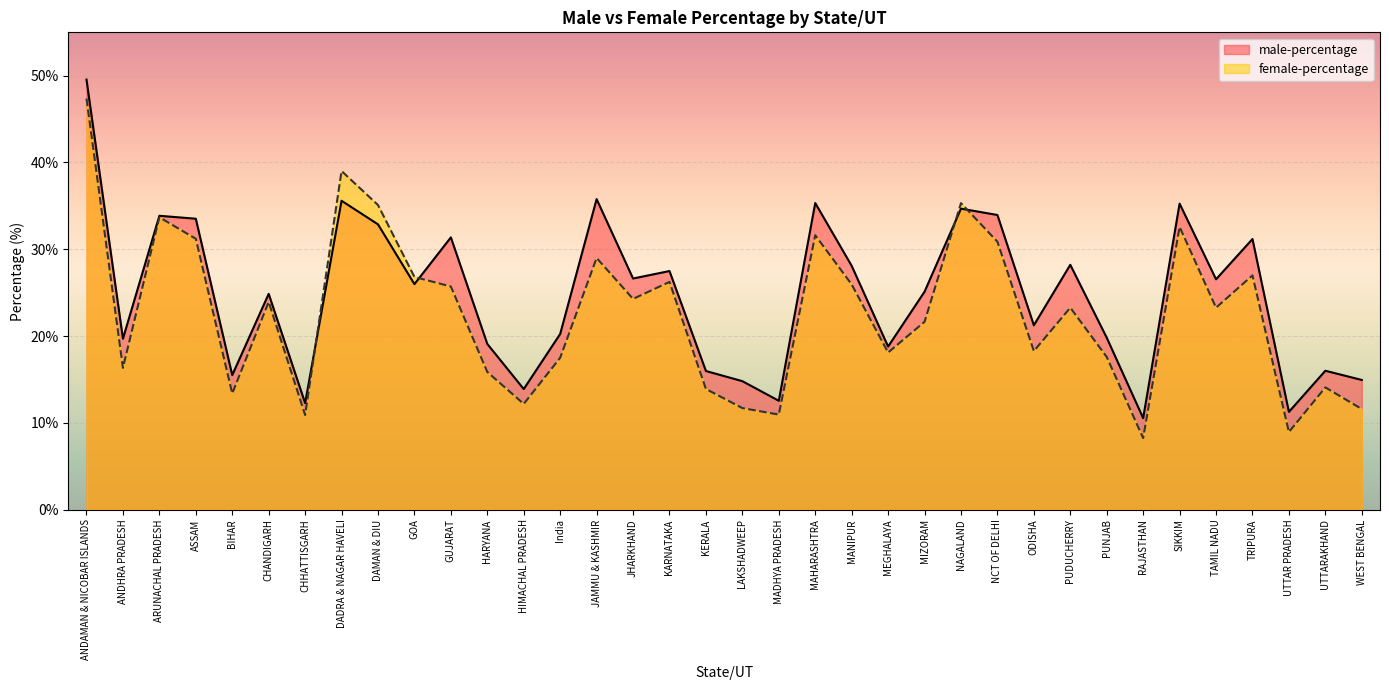

Reading left to right, extract all data points from this chart.

male-percentage: ANDAMAN & NICOBAR ISLANDS=49.5	ANDHRA PRADESH=19.7	ARUNACHAL PRADESH=33.9	ASSAM=33.5	BIHAR=15.5	CHANDIGARH=24.9	CHHATTISGARH=12.3	DADRA & NAGAR HAVELI=35.6	DAMAN & DIU=32.9	GOA=26.0	GUJARAT=31.4	HARYANA=19.1	HIMACHAL PRADESH=13.9	India=20.2	JAMMU & KASHMIR=35.8	JHARKHAND=26.6	KARNATAKA=27.5	KERALA=16.0	LAKSHADWEEP=14.8	MADHYA PRADESH=12.5	MAHARASHTRA=35.3	MANIPUR=28.1	MEGHALAYA=18.8	MIZORAM=25.1	NAGALAND=34.7	NCT OF DELHI=34.0	ODISHA=21.2	PUDUCHERRY=28.2	PUNJAB=19.8	RAJASTHAN=10.5	SIKKIM=35.3	TAMIL NADU=26.5	TRIPURA=31.2	UTTAR PRADESH=11.3	UTTARAKHAND=16.0	WEST BENGAL=14.9
female-percentage: ANDAMAN & NICOBAR ISLANDS=47.4	ANDHRA PRADESH=16.3	ARUNACHAL PRADESH=33.7	ASSAM=31.2	BIHAR=13.4	CHANDIGARH=23.9	CHHATTISGARH=10.9	DADRA & NAGAR HAVELI=39.0	DAMAN & DIU=35.1	GOA=26.8	GUJARAT=25.7	HARYANA=15.9	HIMACHAL PRADESH=12.2	India=17.5	JAMMU & KASHMIR=29.0	JHARKHAND=24.3	KARNATAKA=26.2	KERALA=13.9	LAKSHADWEEP=11.7	MADHYA PRADESH=10.9	MAHARASHTRA=31.6	MANIPUR=25.9	MEGHALAYA=18.1	MIZORAM=21.6	NAGALAND=35.3	NCT OF DELHI=30.9	ODISHA=18.3	PUDUCHERRY=23.3	PUNJAB=17.6	RAJASTHAN=8.2	SIKKIM=32.6	TAMIL NADU=23.3	TRIPURA=27.0	UTTAR PRADESH=8.9	UTTARAKHAND=14.1	WEST BENGAL=11.6